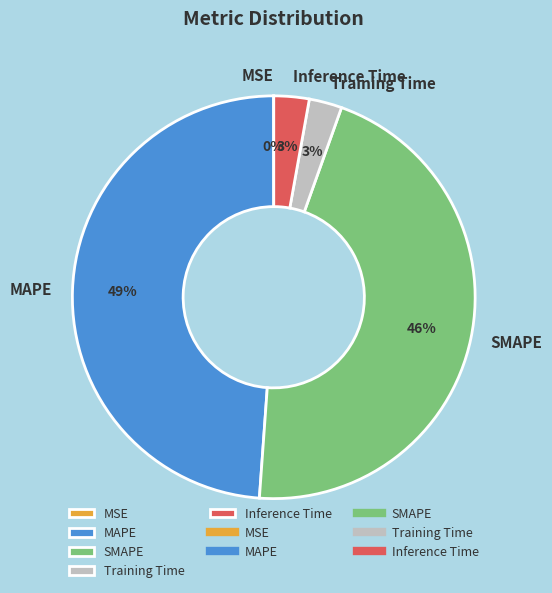

Is the sum of Inference Time and Training Time greater than half?

No